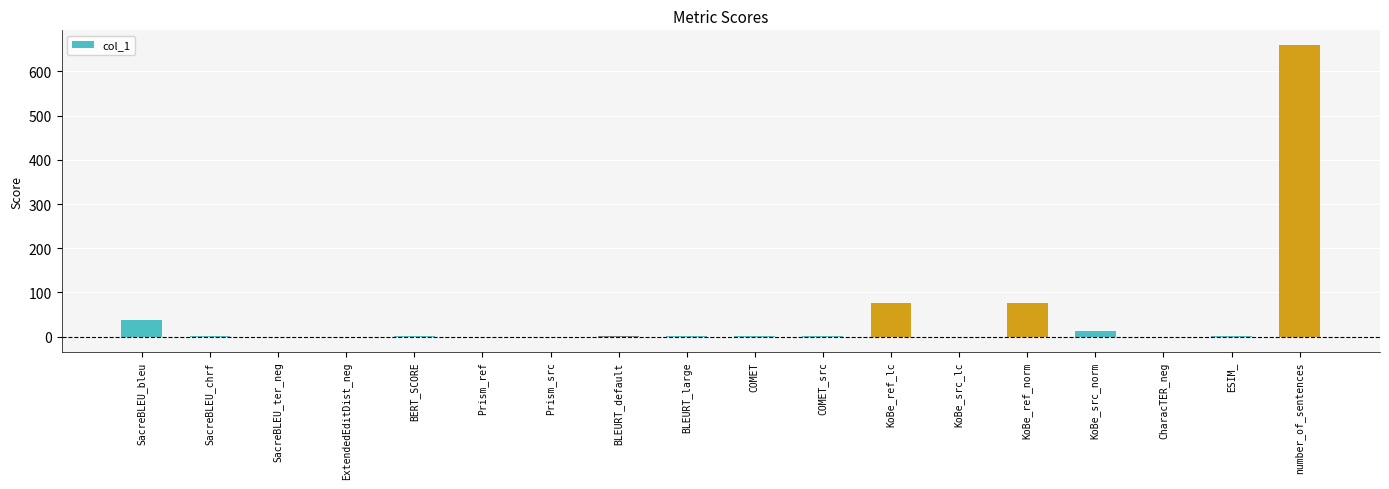

What is the sum of all values?

862.5